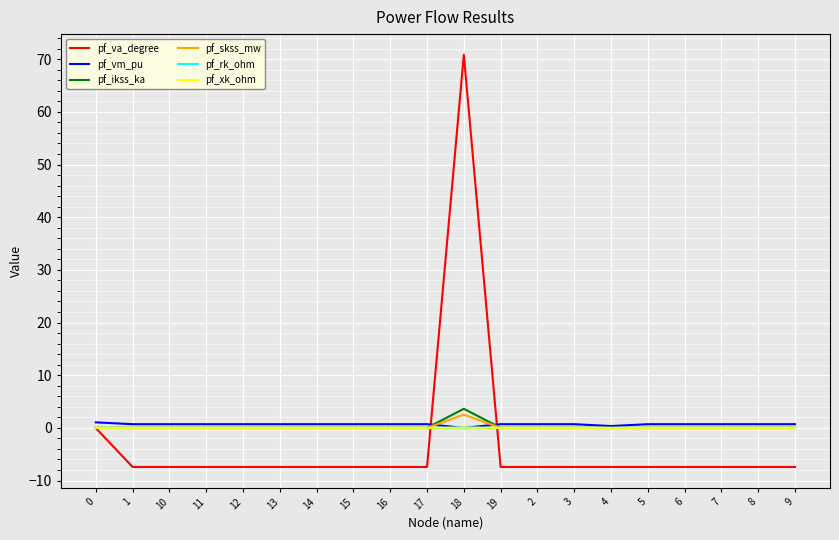

What is the maximum value for pf_vm_pu?

1.0